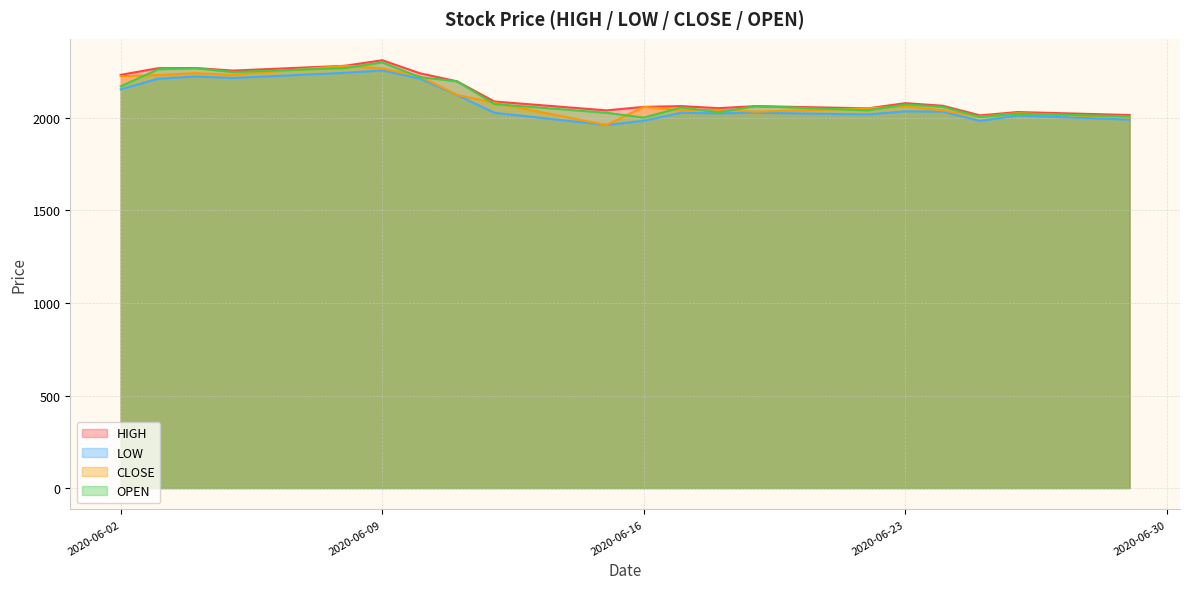

At how many categories does at least one series exceed 2128?

8